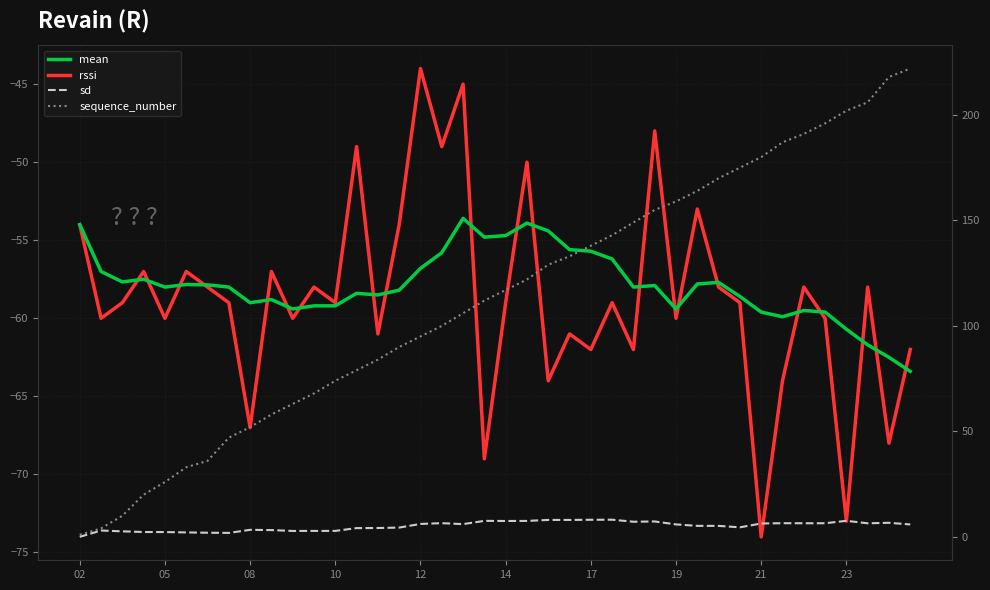

What is the minimum value for mean?

-63.4